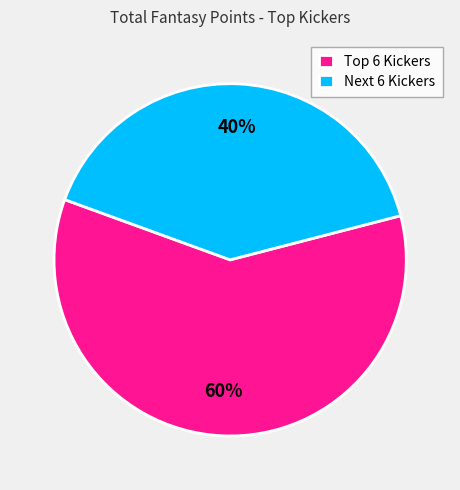

Count the number of slices in the pie.

2